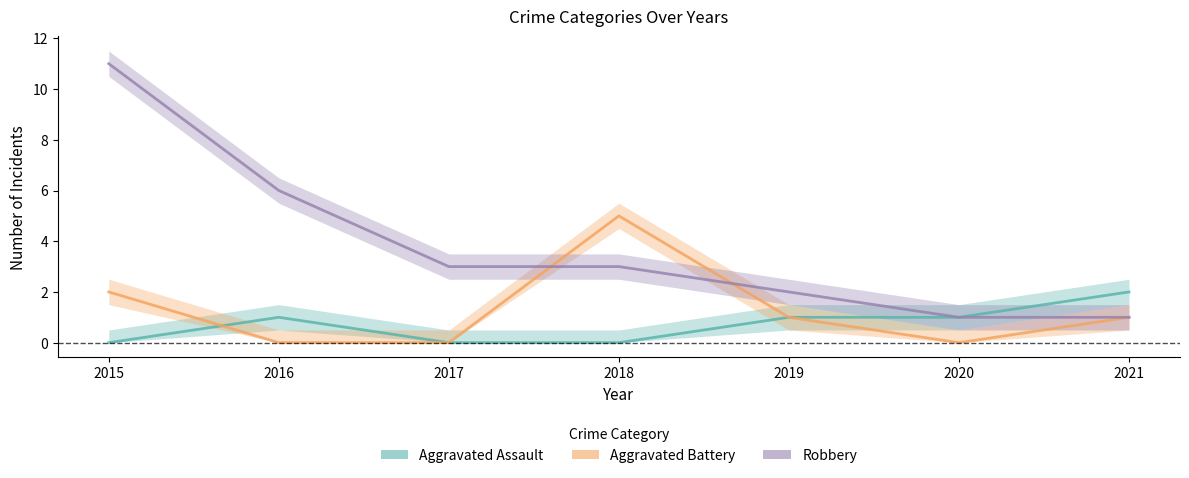

How many series are shown in this chart?

3